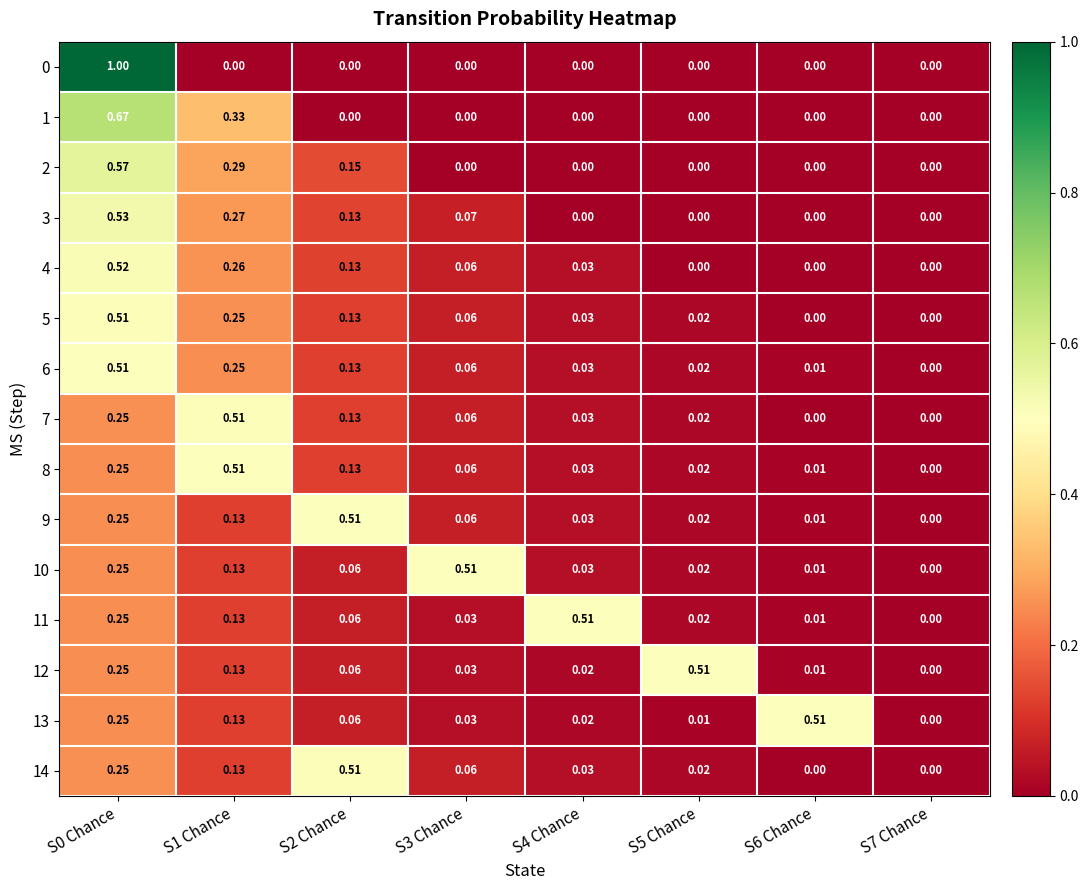

Is the value of 7 at S5 Chance greater than the value of 14 at S1 Chance?

No